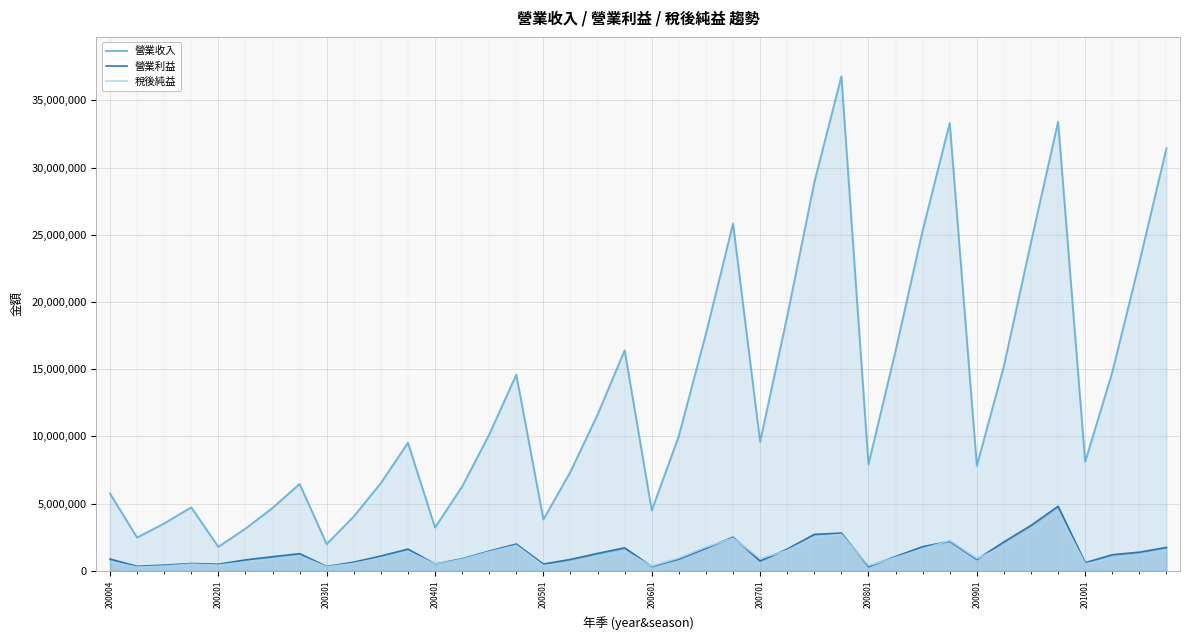

What is the greatest value displayed?

36784850